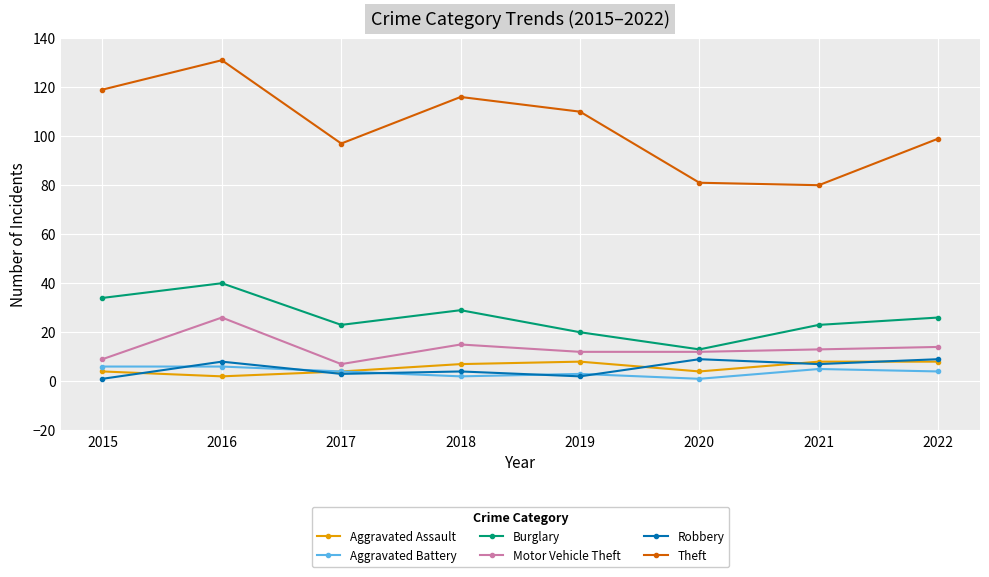

Which series has the widest spread of values?

Theft